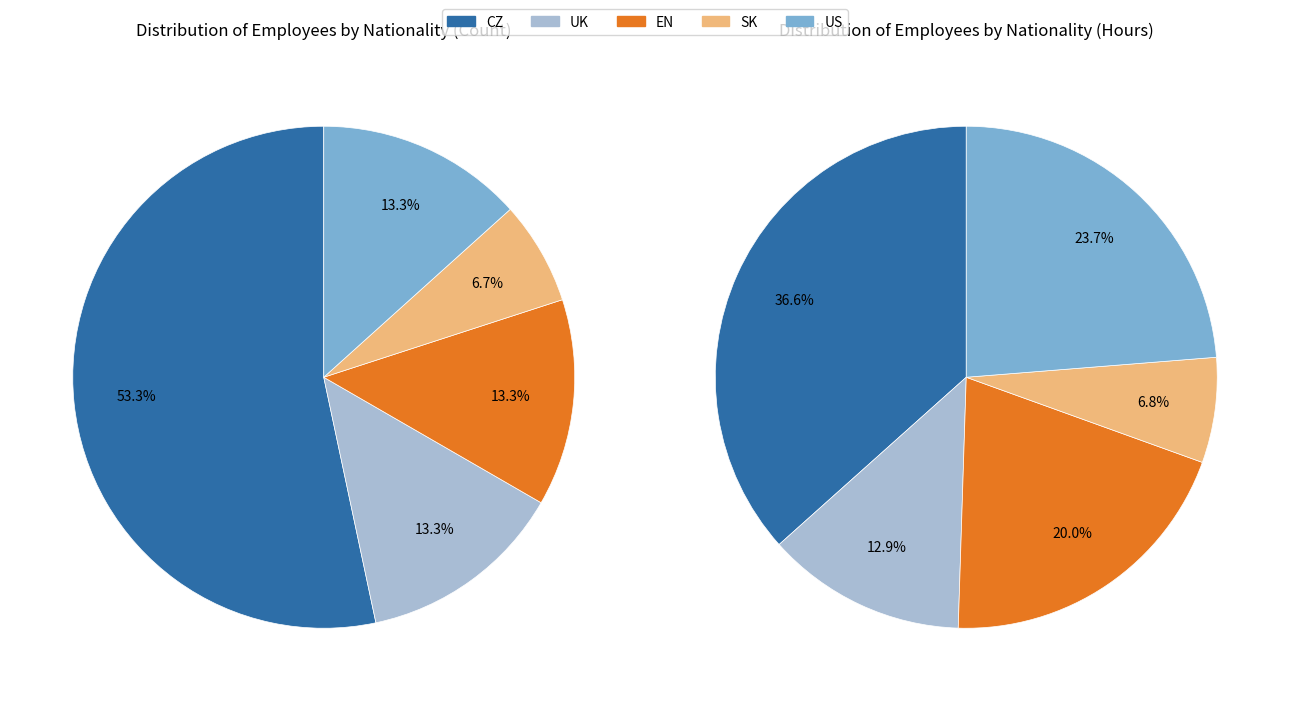

How many segments does this pie chart have?

5